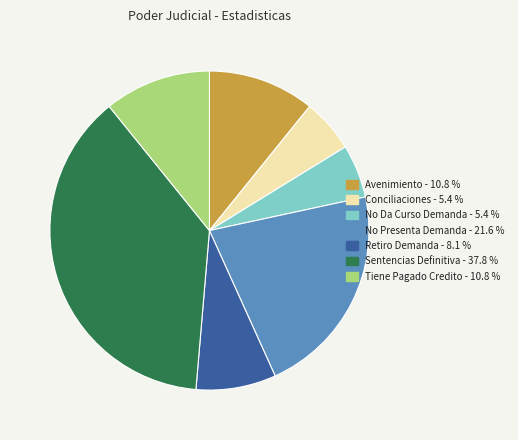

Is the sum of Tiene Pagado Credito - 10.8 % and Avenimiento - 10.8 % greater than half?

No